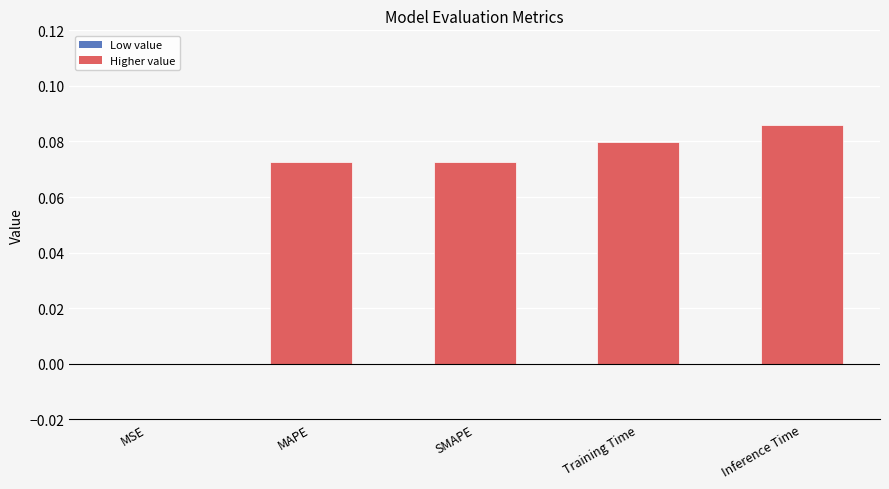

Which has a higher value, MAPE or Inference Time?

Inference Time